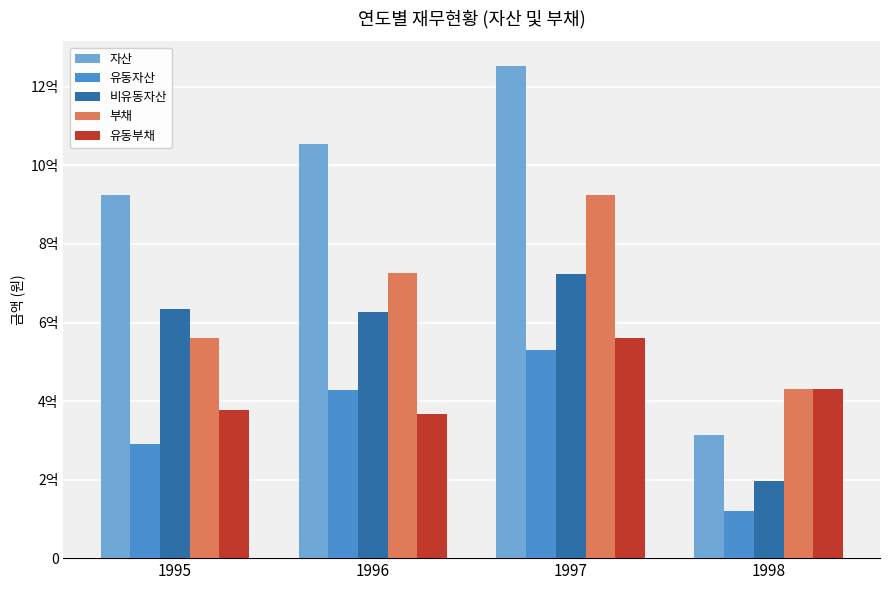

At 1996, list the series in order from largest to smallest.

자산, 부채, 비유동자산, 유동자산, 유동부채